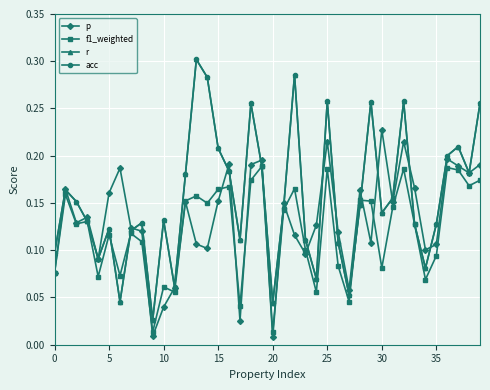

In p, how many points are lower than both neighbors (excluding endpoints)?

12